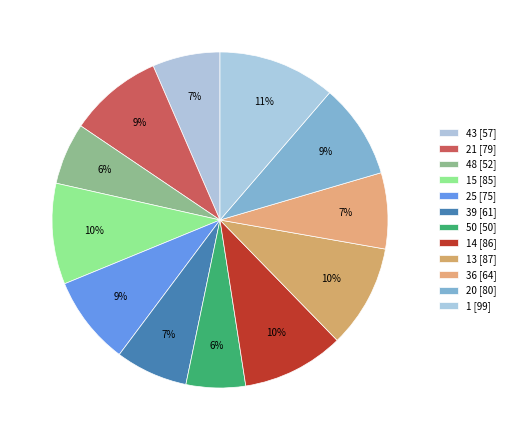

How many segments does this pie chart have?

12